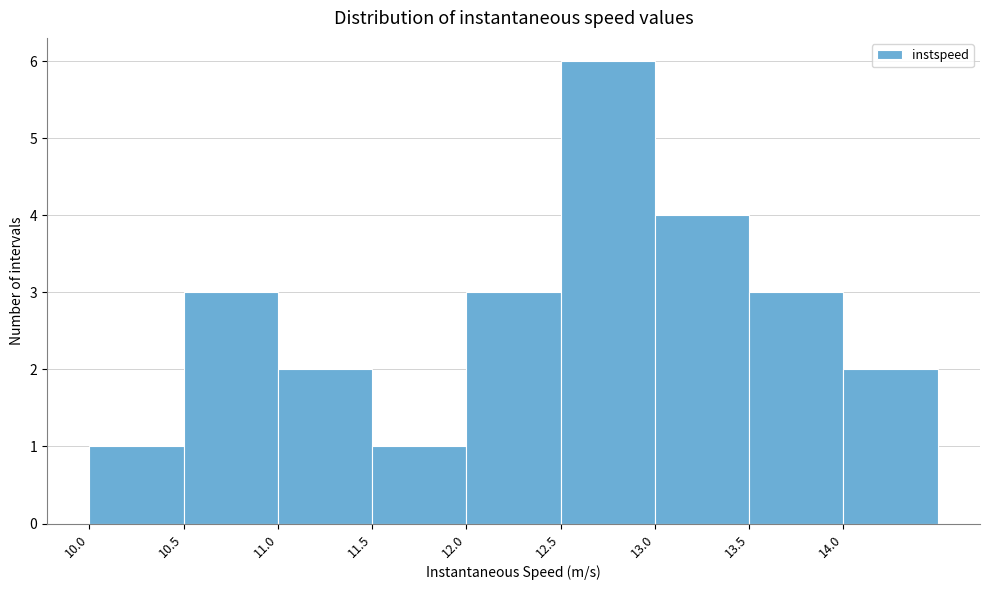

Which range on the x-axis has the tallest bar?

12.5 to 13.0